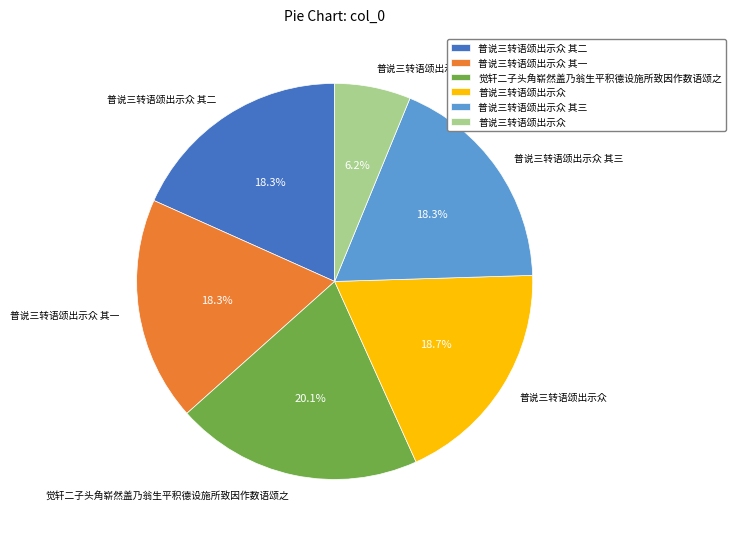

Is there a majority slice in this chart?

No